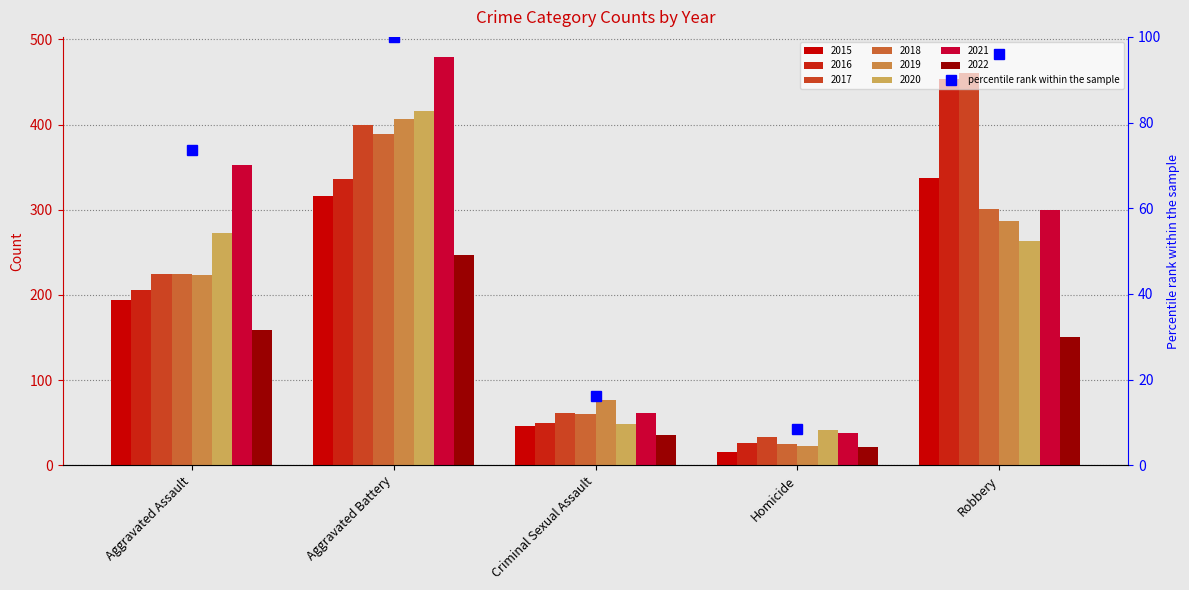

Which category has the lowest value across all series?

Homicide